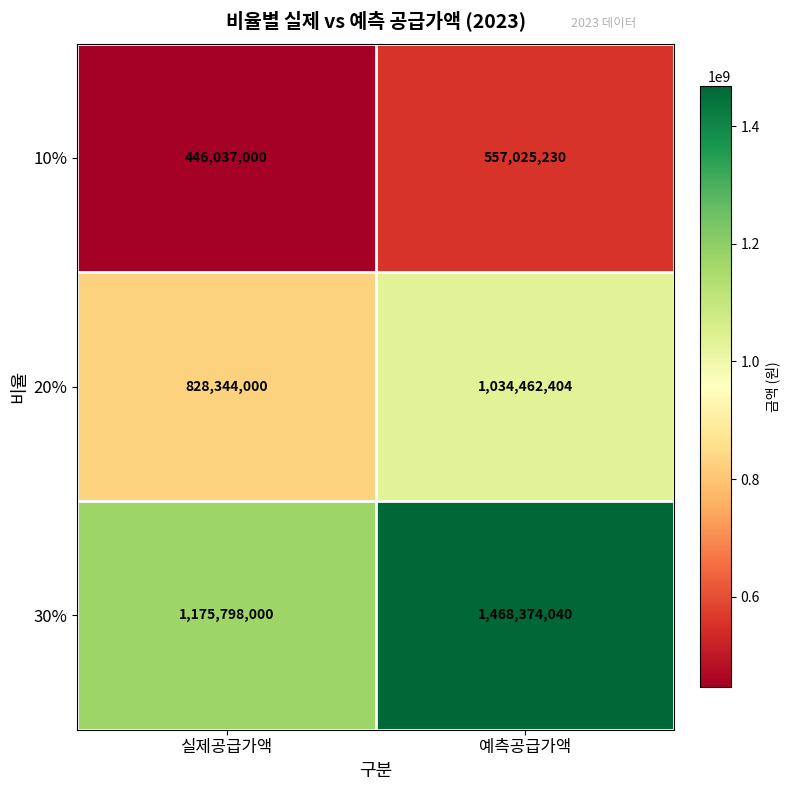

What is the total value across all series at 실제공급가액?

2450179000